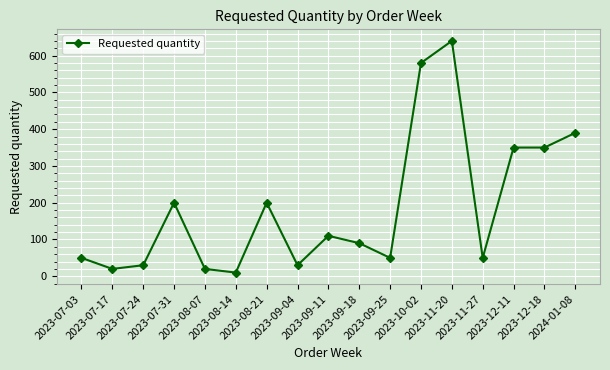

What is the minimum value shown in the chart?

10